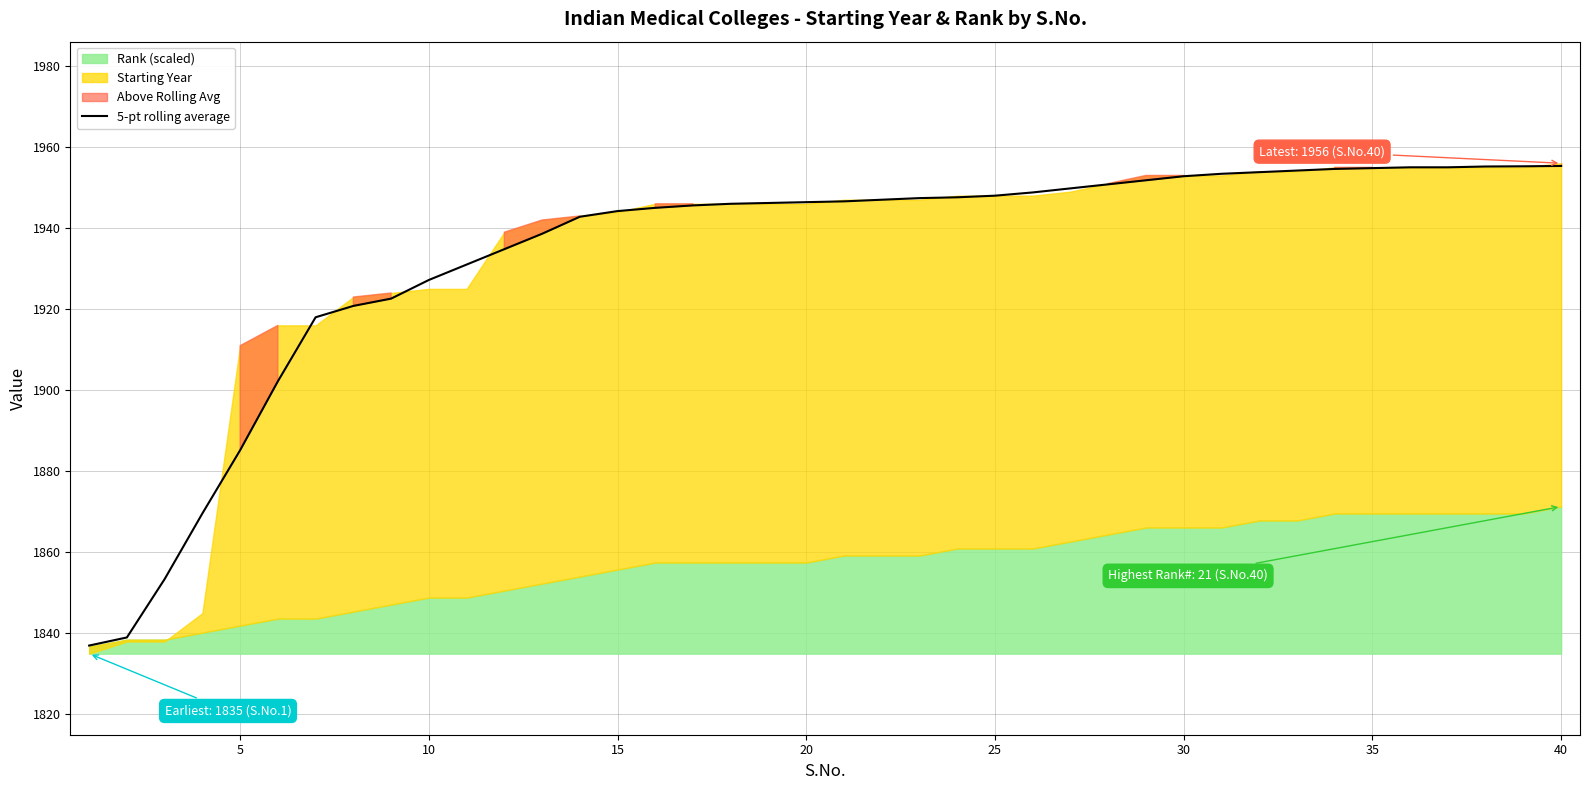

True or false: there are more than 1 points higher than both neighbors.

False